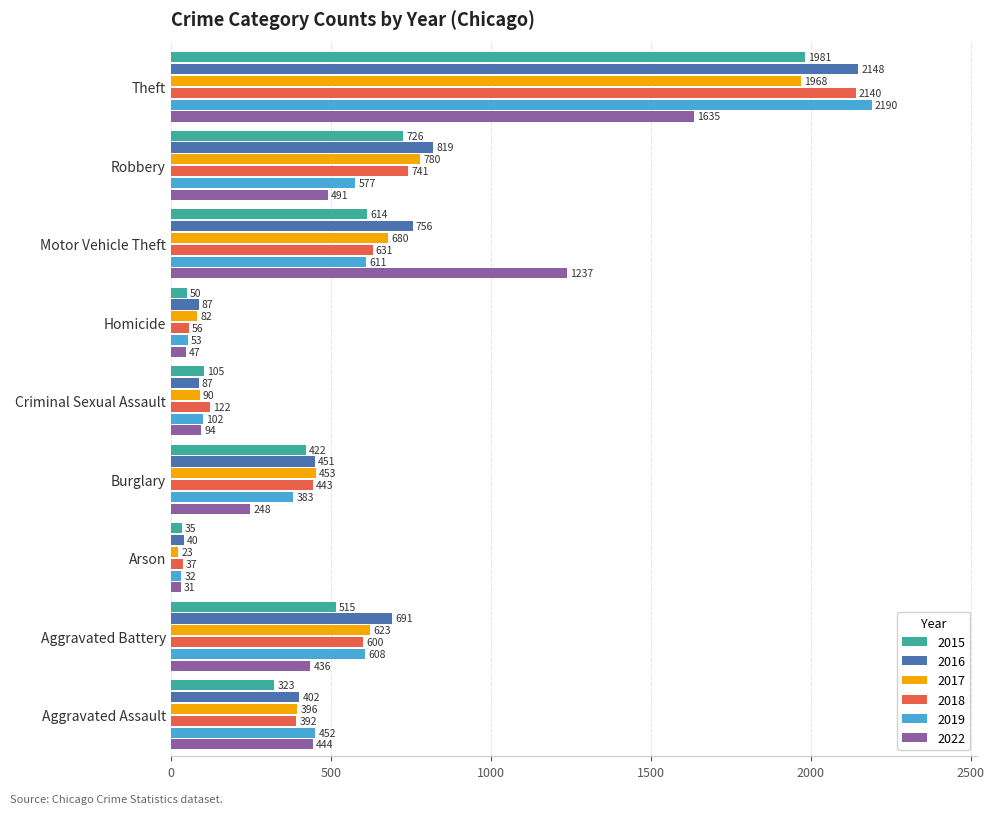

What value does the 2019 series have at Motor Vehicle Theft, to the nearest 100?

600